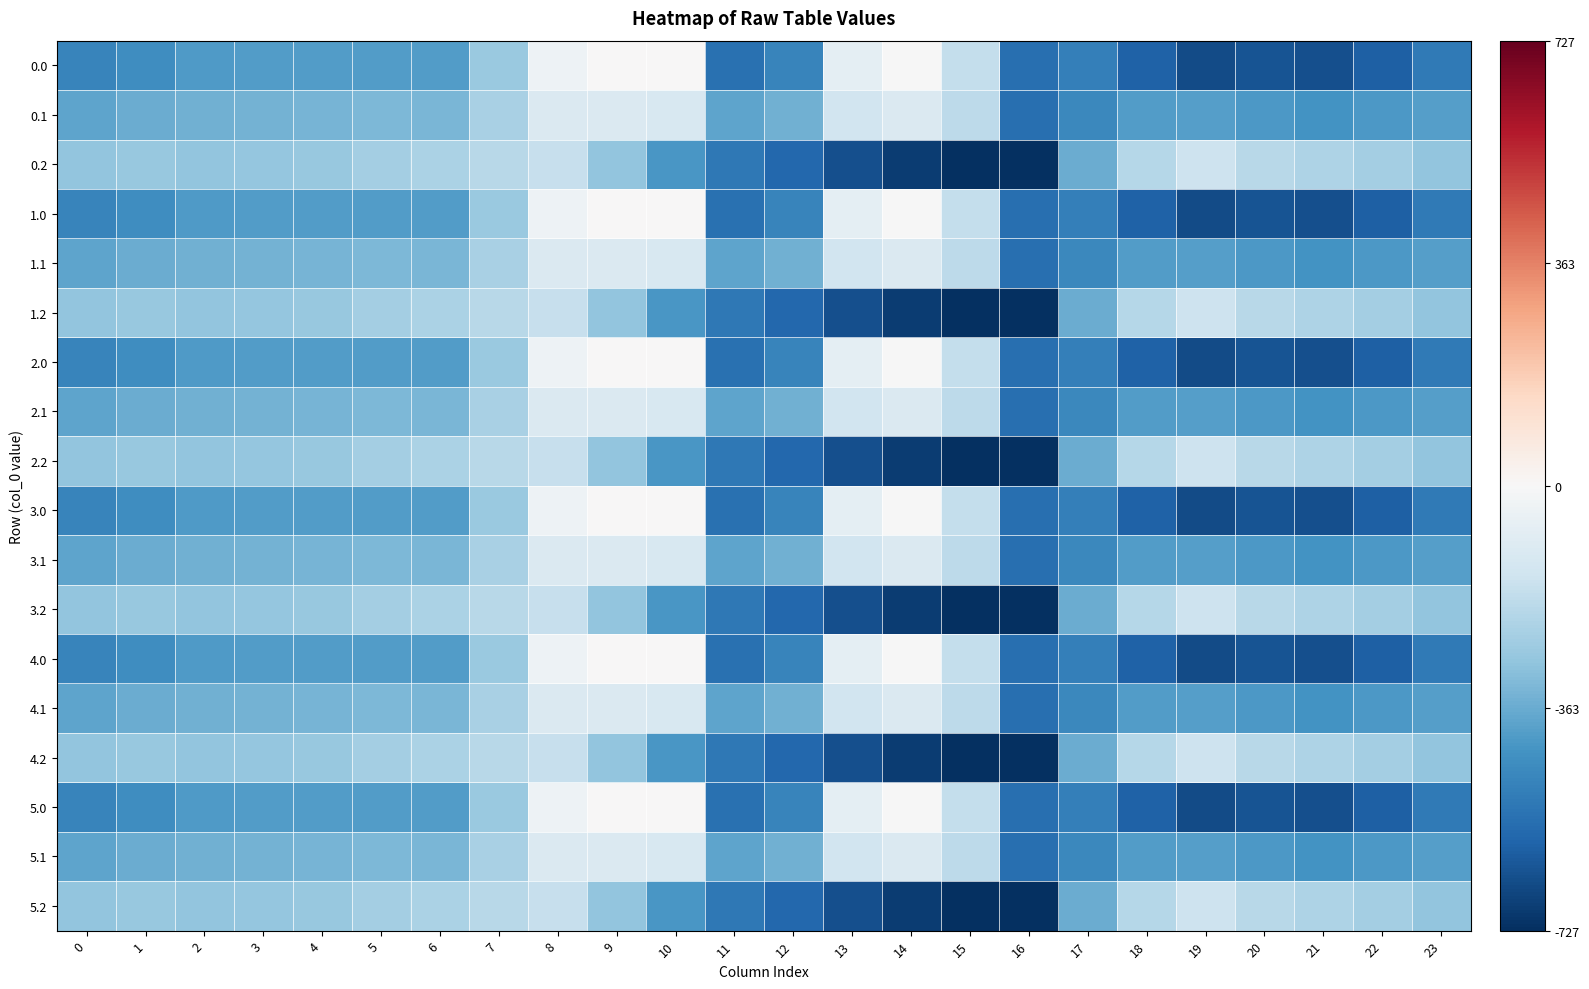

What is the total value across all series at 12?

-8395.3